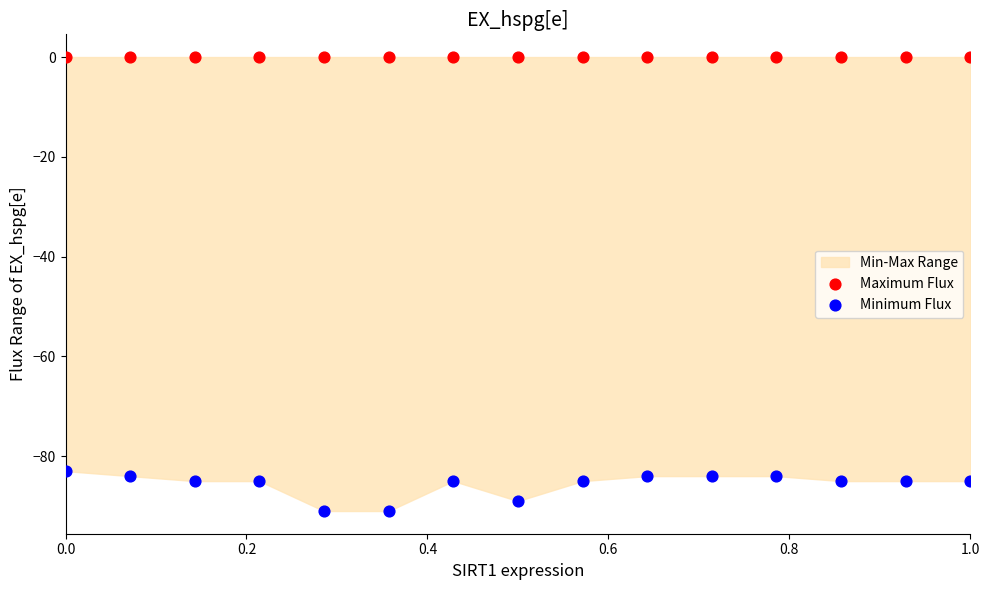

Which series contains the highest Y value?

Maximum Flux